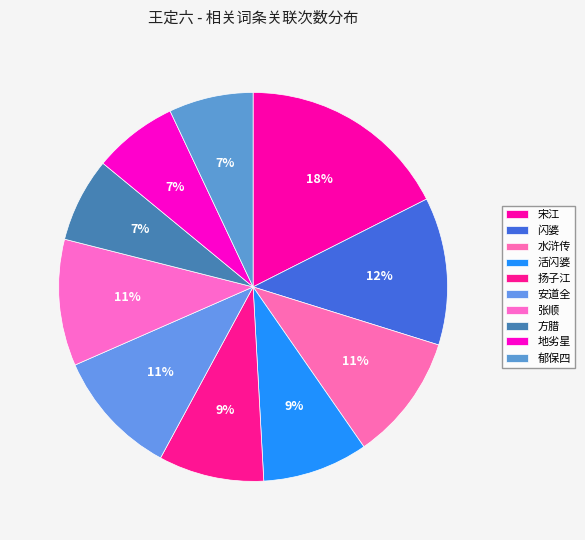

Rank the categories by value from lowest to highest.

方腊, 地劣星, 郁保四, 活闪婆, 扬子江, 水浒传, 安道全, 张顺, 闪婆, 宋江